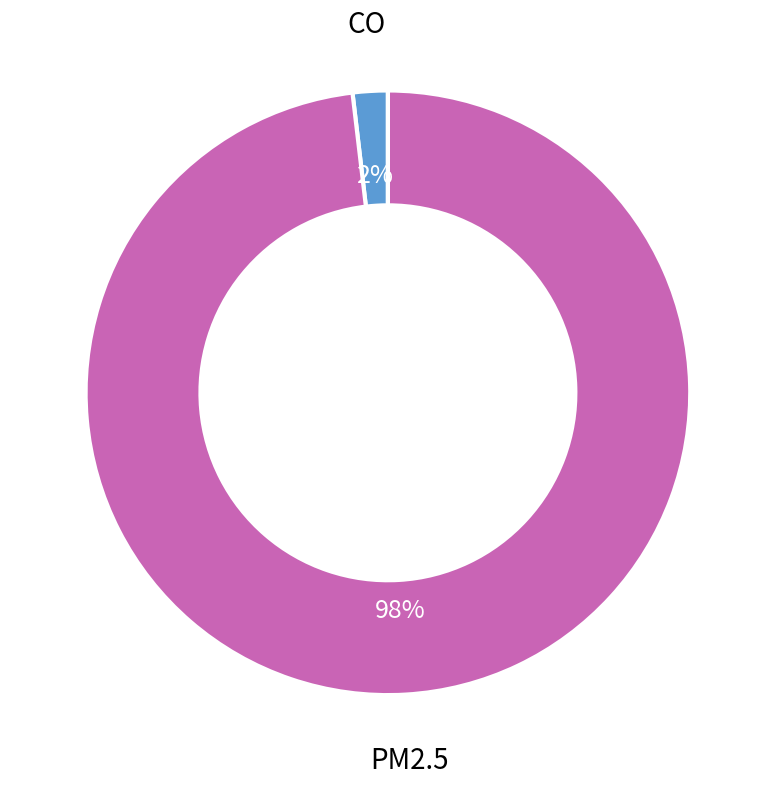

Is there any slice that represents more than half of the pie?

Yes